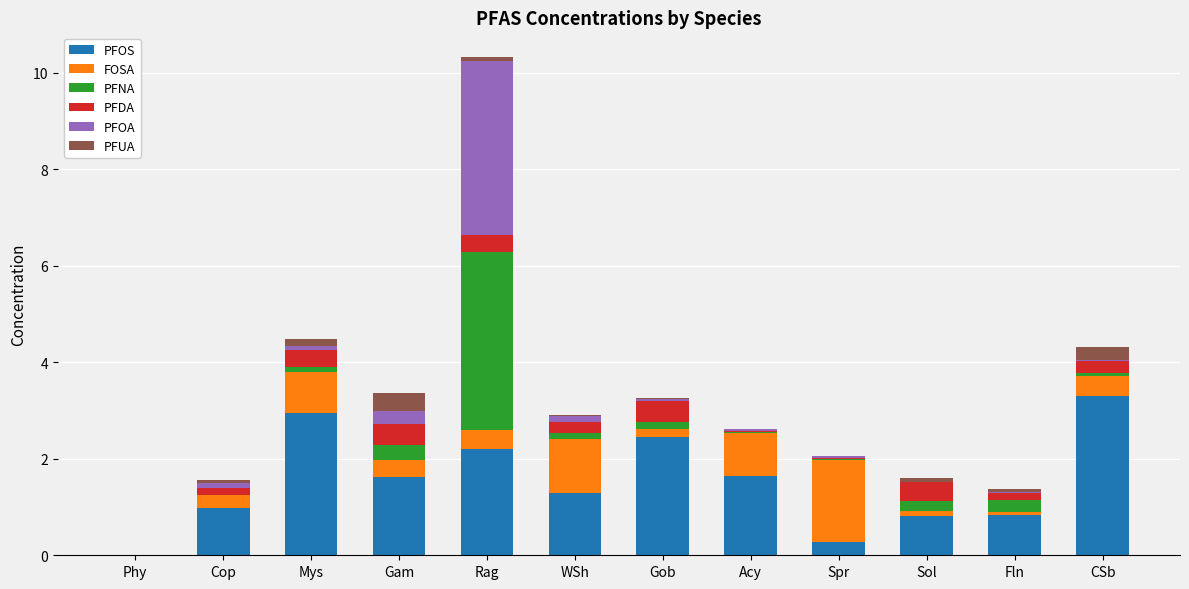

What is the maximum value for PFOS?

3.3